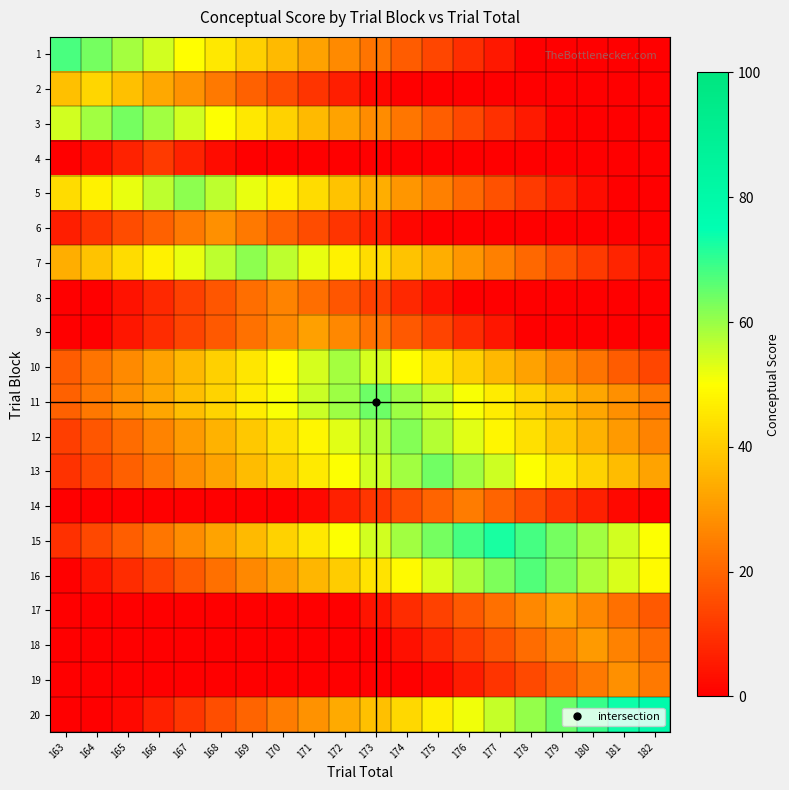

At which category is the sum across all series the highest?

171